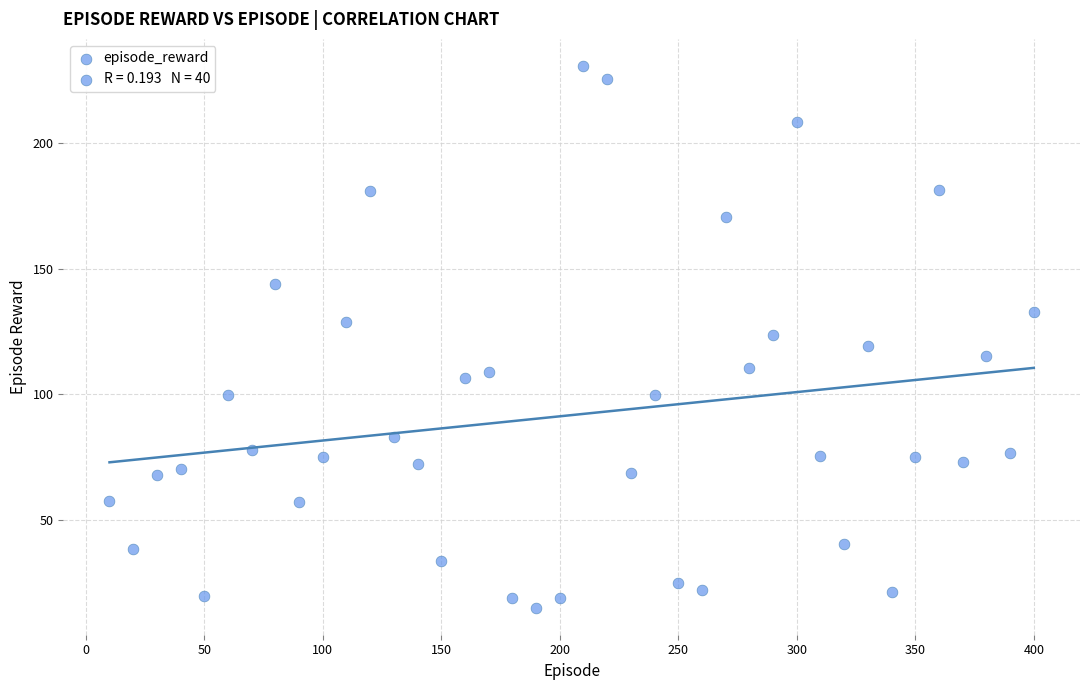

What is the range of Y values (max minus min)?

215.6